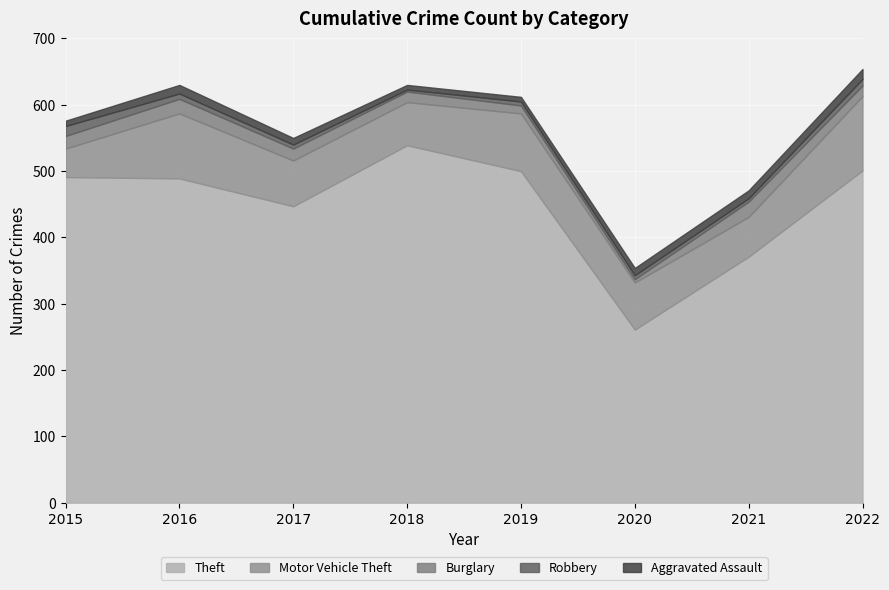

Reading right to left, list all the values displayed in this chart.

Theft: 2022=501	2021=371	2020=261	2019=500	2018=539	2017=447	2016=489	2015=491
Motor Vehicle Theft: 2022=112	2021=60	2020=71	2019=87	2018=65	2017=69	2016=98	2015=43
Burglary: 2022=16	2021=23	2020=5	2019=12	2018=16	2017=18	2016=22	2015=19
Robbery: 2022=10	2021=5	2020=6	2019=6	2018=3	2017=6	2016=8	2015=15
Aggravated Assault: 2022=15	2021=12	2020=11	2019=7	2018=7	2017=10	2016=13	2015=8